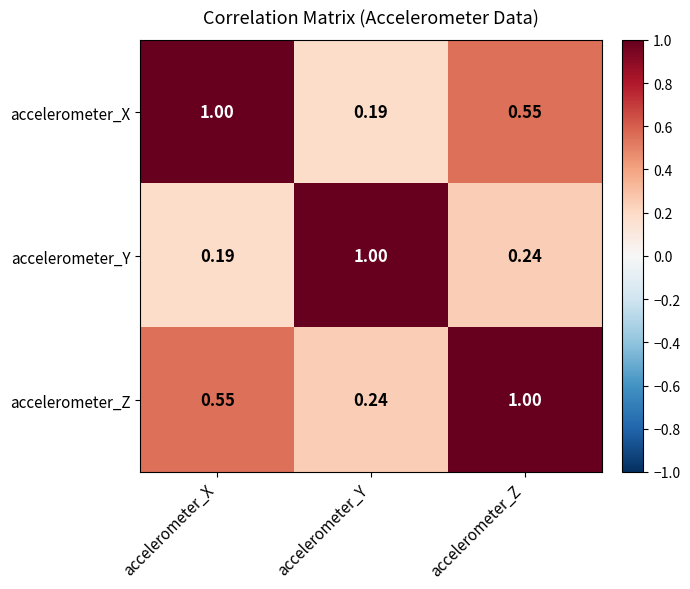

Which series has the largest total across all categories?

accelerometer_Z